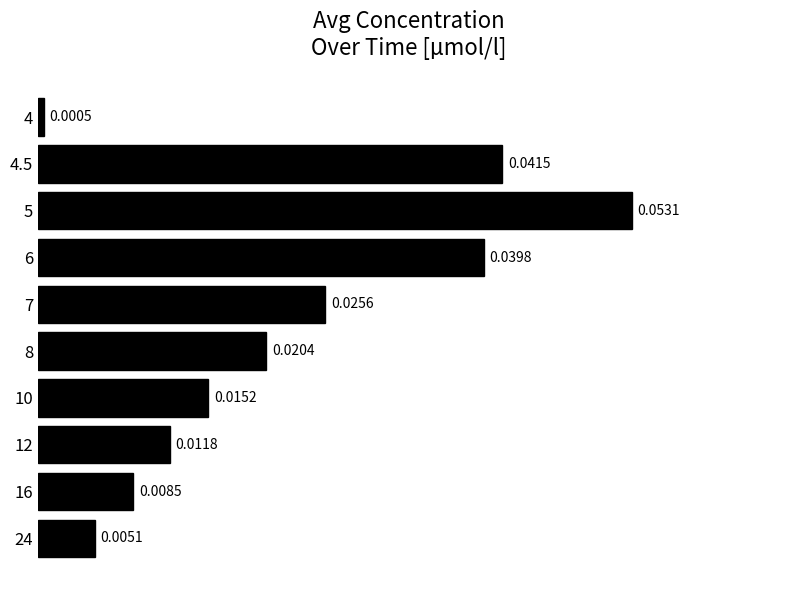

Between 7 and 4.5, which is larger?

4.5